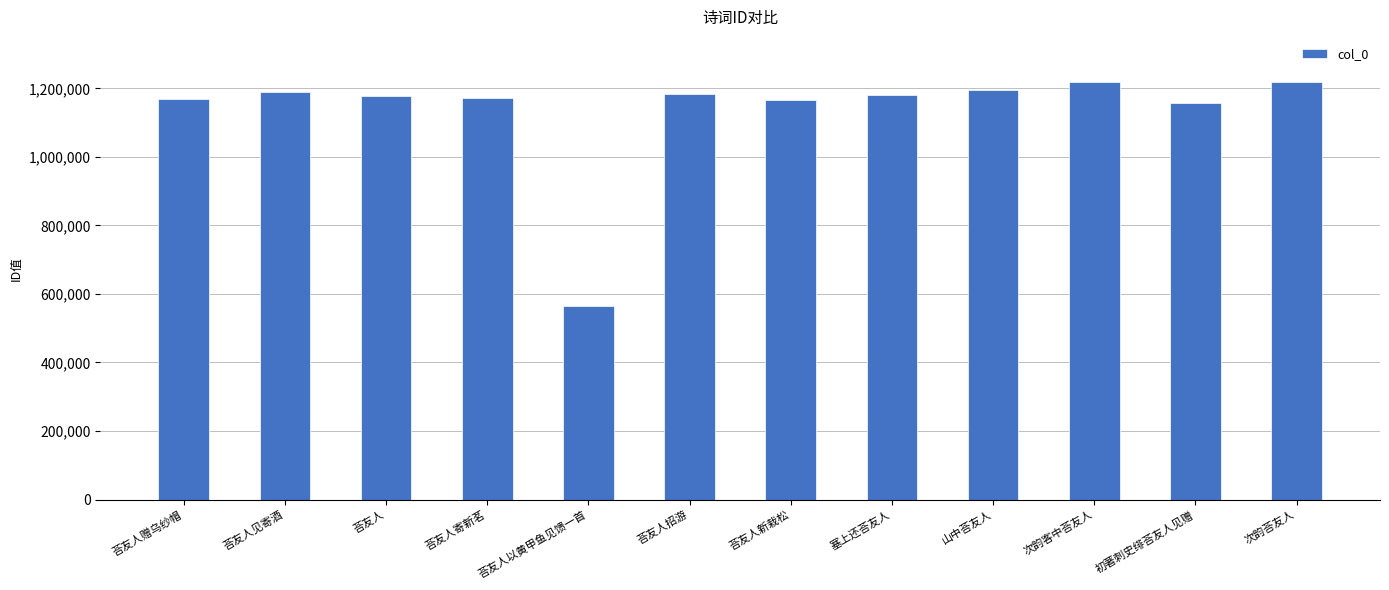

Count the number of categories in the chart.

12